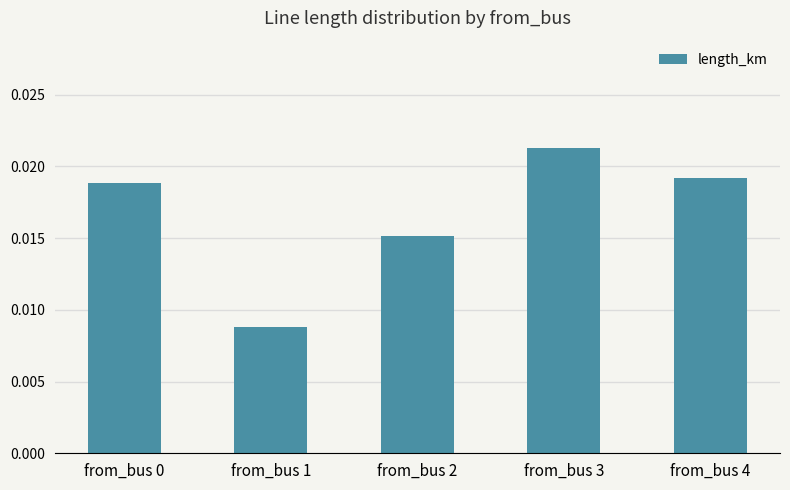

Where is the data nearest to the value 0?

from_bus 1